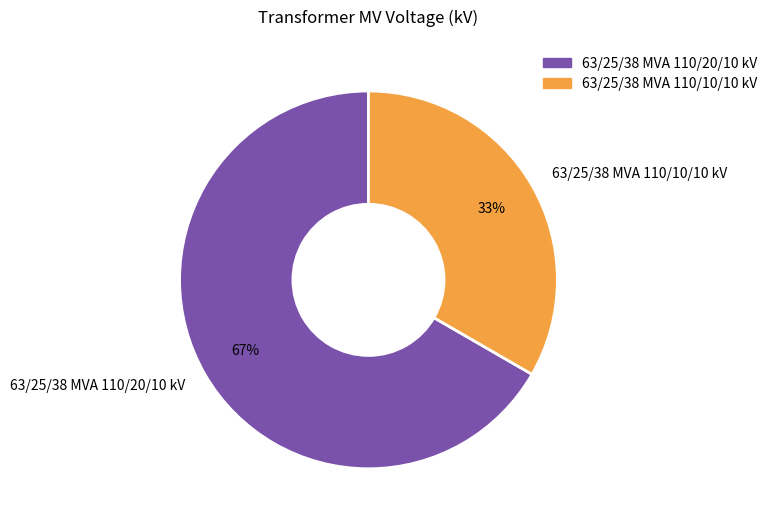

Which slice is the smallest?

63/25/38 MVA 110/10/10 kV